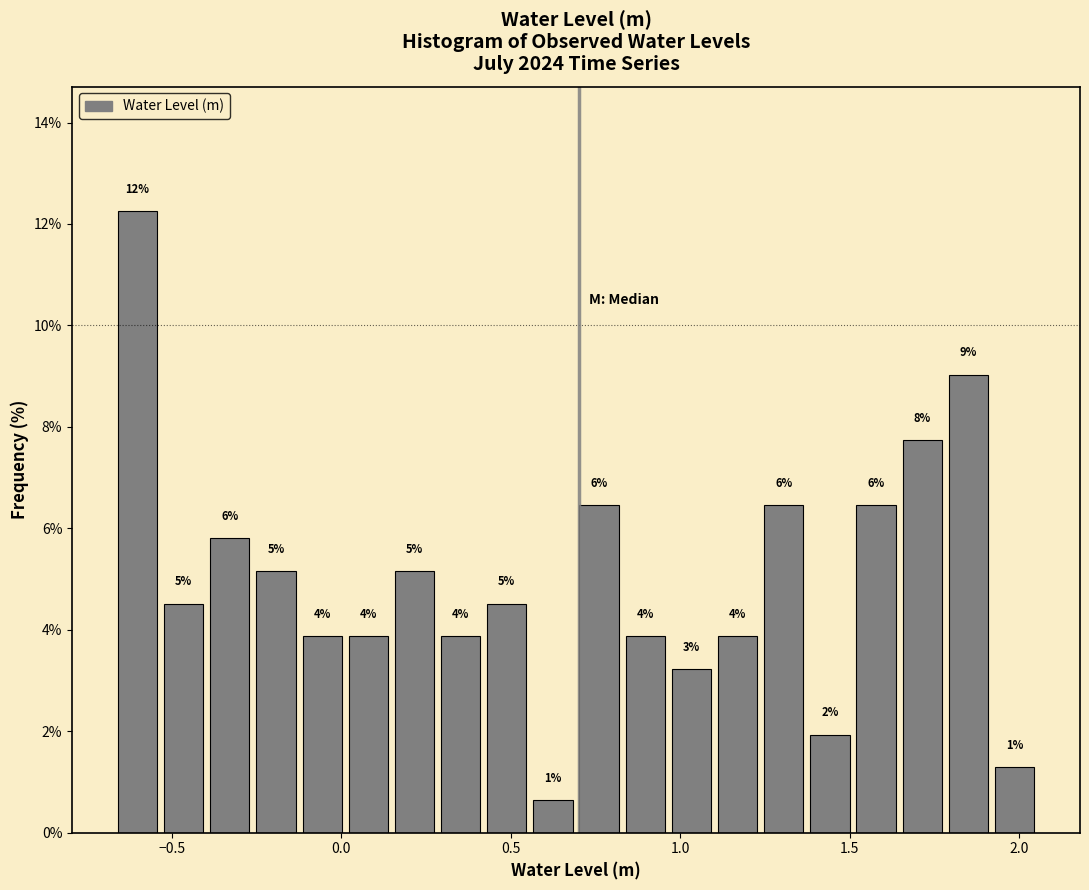

Read against the x-axis, roughly where is the centre of the tallest bar?

-0.60